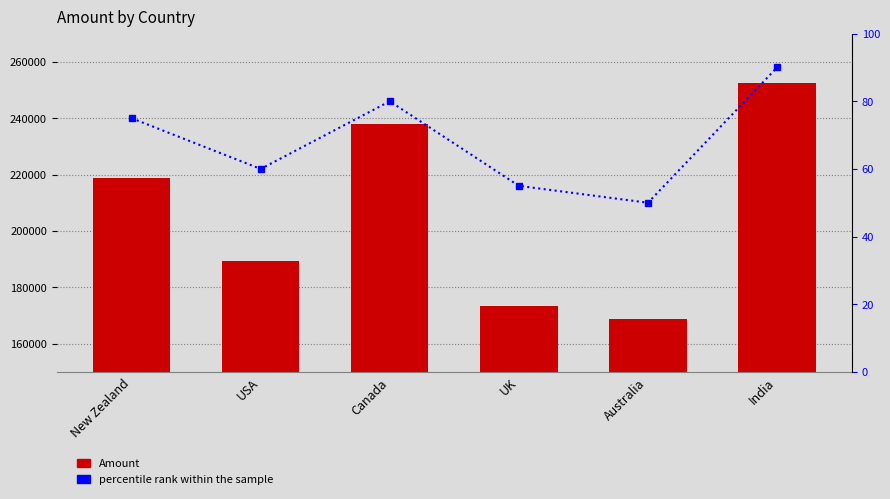

How many series are shown in this chart?

2